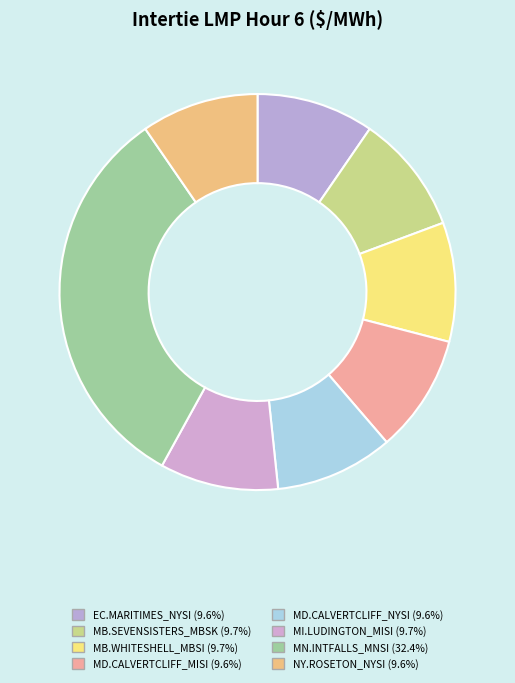

To the nearest percent, what is the average slice percentage?

12%